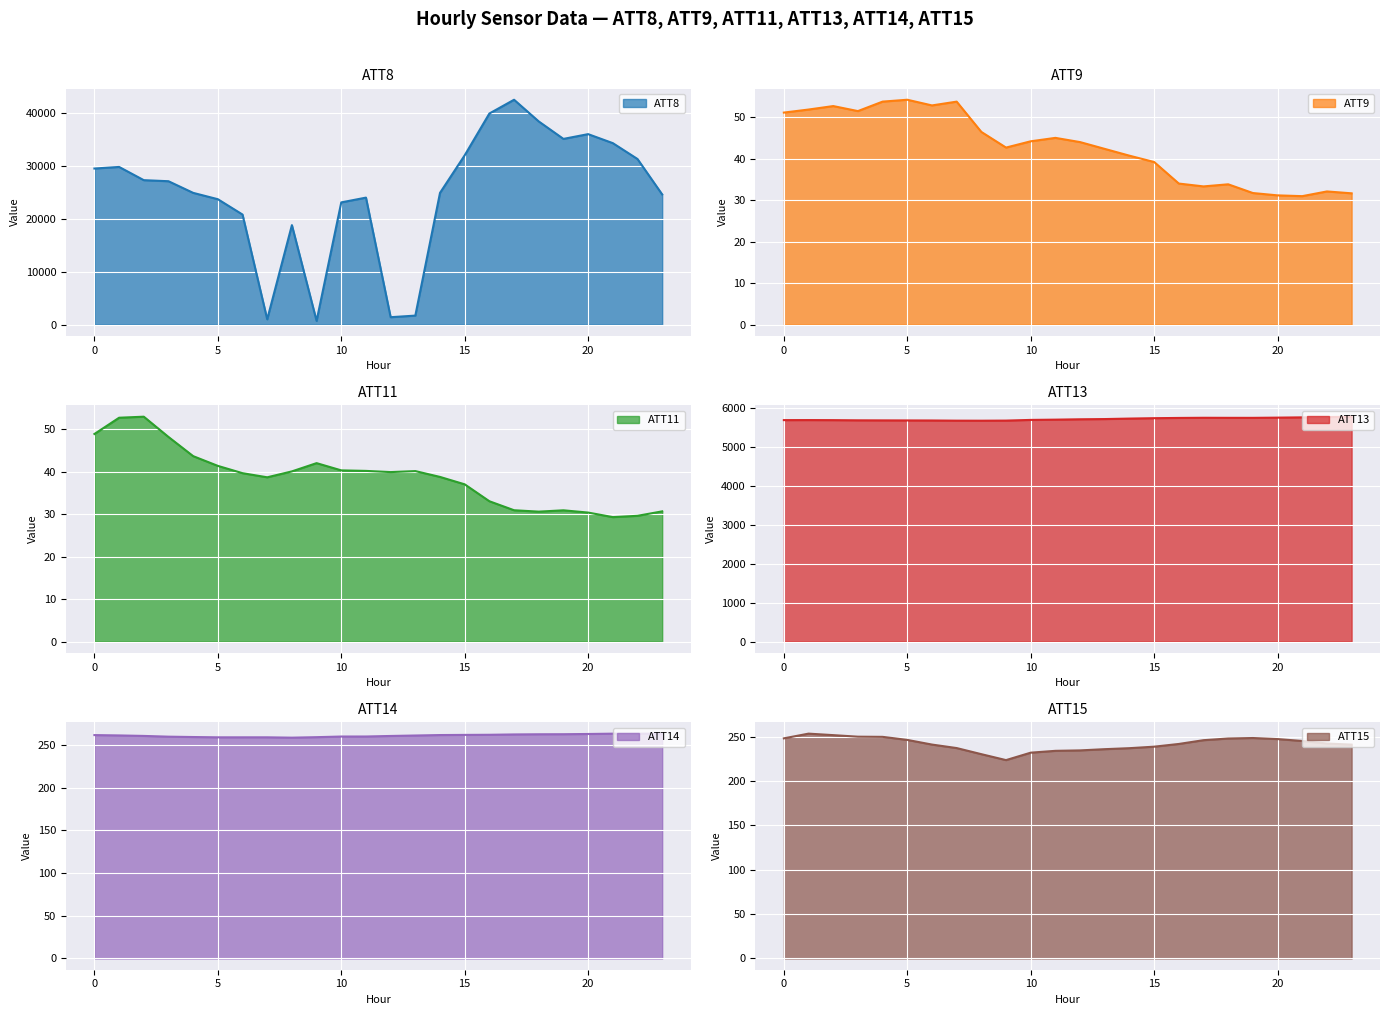

Reading left to right, transcribe all the data shown in this chart.

ATT8: 0=29500.0	1=29800.0	2=27300.0	3=27100.0	4=24900.0	5=23700.0	6=20800.0	7=1000.0	8=18800.0	9=700.0	10=23100.0	11=24000.0	12=1400.0	13=1700.0	14=24900.0	15=32000.0	16=39900.0	17=42500.0	18=38400.0	19=35100.0	20=36000.0	21=34300.0	22=31300.0	23=24600.0
ATT9: 0=51.2	1=51.9	2=52.7	3=51.5	4=53.8	5=54.3	6=52.9	7=53.8	8=46.5	9=42.7	10=44.2	11=45.1	12=44.0	13=42.4	14=40.8	15=39.2	16=34.0	17=33.4	18=33.9	19=31.8	20=31.2	21=31.0	22=32.1	23=31.7
ATT11: 0=48.9	1=52.7	2=53.0	3=48.2	4=43.7	5=41.4	6=39.7	7=38.7	8=40.1	9=42.0	10=40.3	11=40.2	12=39.9	13=40.2	14=38.8	15=37.0	16=33.0	17=30.9	18=30.6	19=30.9	20=30.4	21=29.3	22=29.6	23=30.7
ATT13: 0=5687.4	1=5688.6	2=5686.7	3=5682.1	4=5680.6	5=5679.3	6=5677.9	7=5673.4	8=5672.4	9=5675.1	10=5692.6	11=5699.5	12=5708.8	13=5714.5	14=5726.9	15=5737.0	16=5743.5	17=5747.5	18=5746.0	19=5745.7	20=5751.2	21=5758.4	22=5765.8	23=5775.4
ATT14: 0=261.4	1=261.0	2=260.4	3=259.5	4=259.1	5=258.7	6=258.7	7=258.7	8=258.3	9=258.9	10=259.7	11=259.7	12=260.3	13=260.9	14=261.4	15=261.6	16=261.7	17=262.1	18=262.3	19=262.4	20=262.6	21=263.0	22=263.1	23=263.0
ATT15: 0=247.9	1=253.2	2=251.6	3=249.8	4=249.6	5=246.2	6=240.9	7=237.0	8=230.1	9=223.4	10=231.8	11=233.9	12=234.4	13=235.7	14=236.9	15=238.6	16=241.6	17=245.9	18=247.7	19=248.3	20=247.1	21=245.0	22=242.1	23=240.9